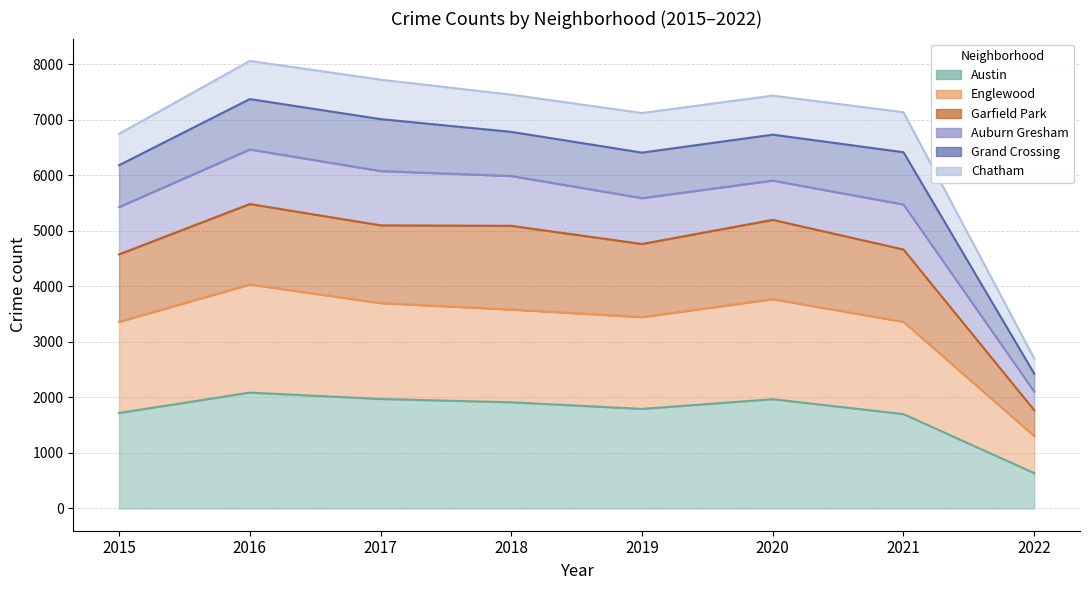

What is the highest value of the Englewood series?

4034